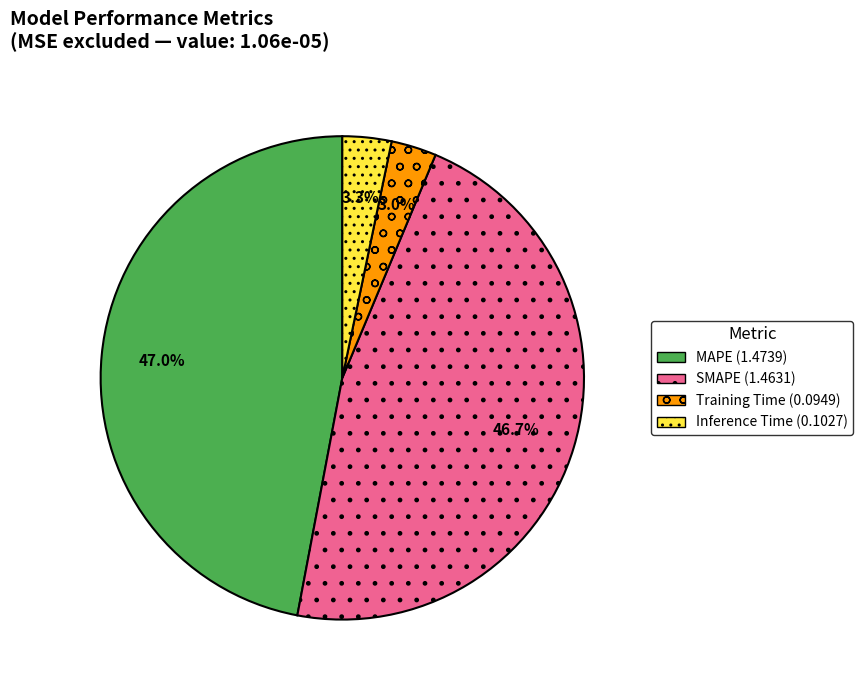

Which has a higher value, MAPE or Inference Time?

MAPE